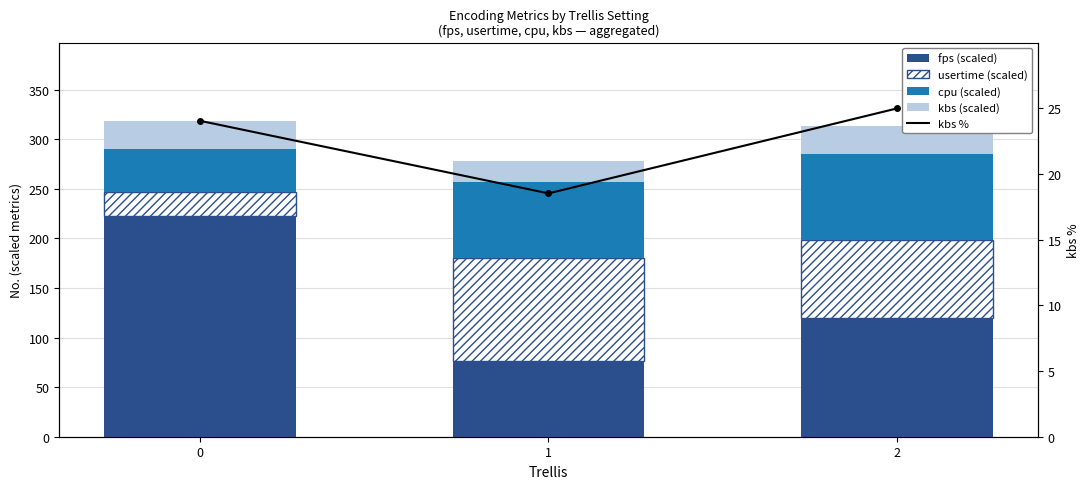

What is the sum of the fps (scaled) values at 1 and 2?

195.2